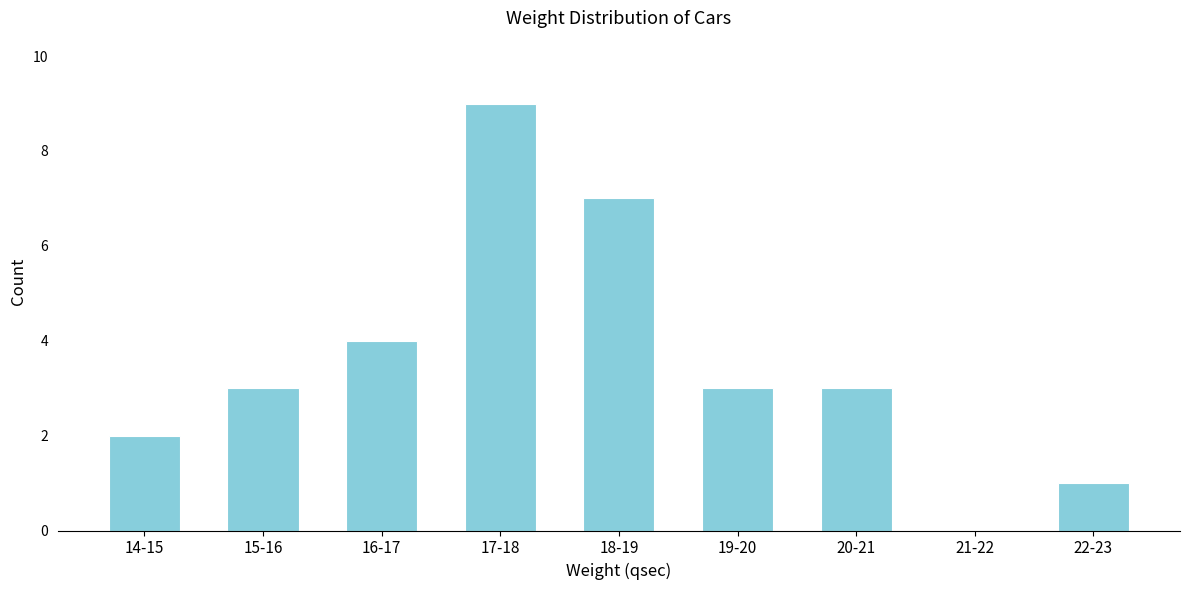

Reading left to right, transcribe all the data shown in this chart.

14-15=2	15-16=3	16-17=4	17-18=9	18-19=7	19-20=3	20-21=3	21-22=0	22-23=1